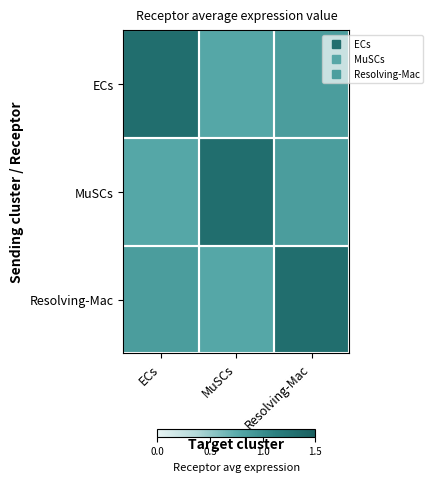

Reading left to right, what are all the values shown in this chart?

ECs: ECs=1.3	MuSCs=0.8	Resolving-Mac=0.9
MuSCs: ECs=0.8	MuSCs=1.3	Resolving-Mac=0.9
Resolving-Mac: ECs=0.9	MuSCs=0.8	Resolving-Mac=1.3